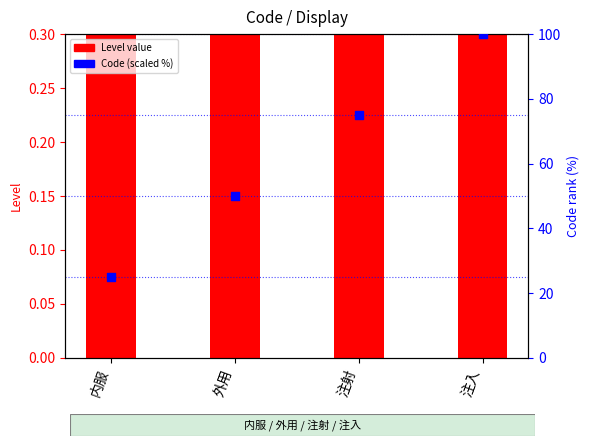

At which category is the sum across all series the highest?

注入